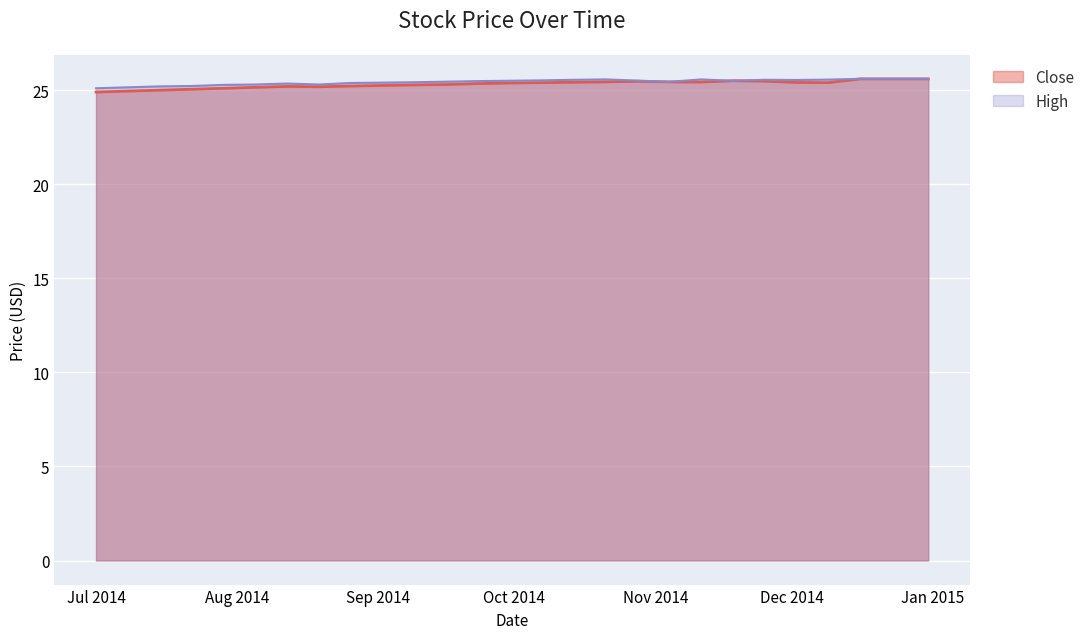

At which category is the sum across all series the highest?

2014-12-16